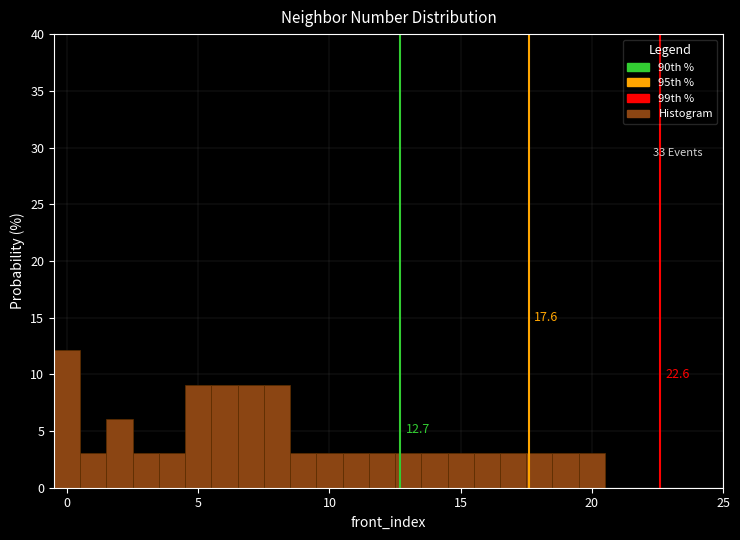

Around what value on the x-axis is the tallest bar? Give the approximate position of its centre, as read against the axis.

0.0